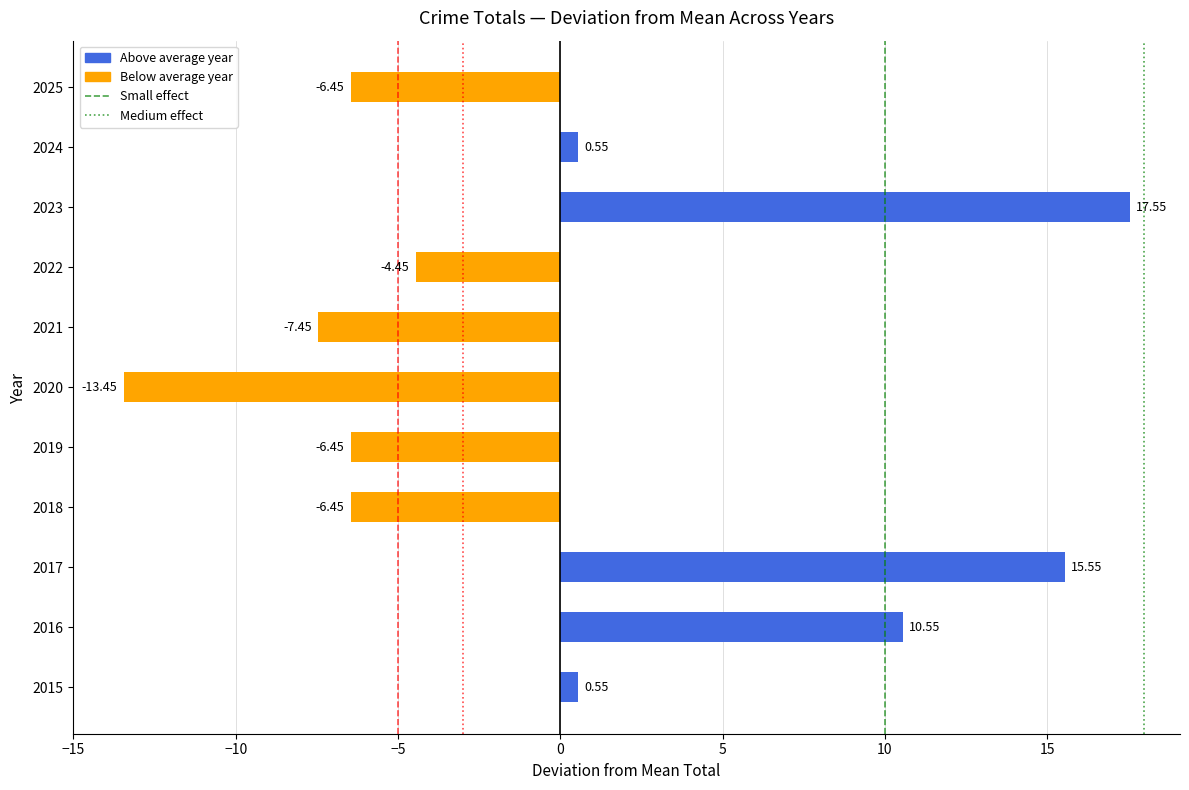

What is the sum of the values at 2017 and 2018?

9.1